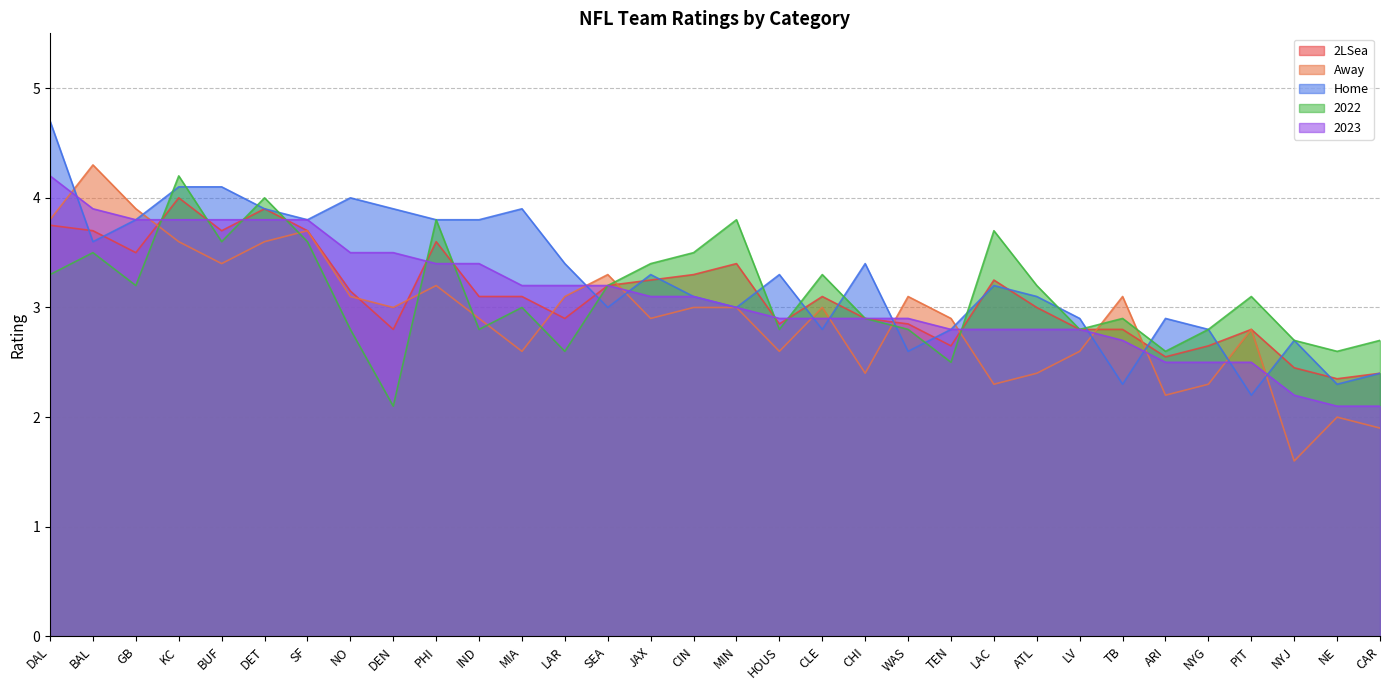

Is the value of Away at CHI greater than the value of 2022 at NO?

No